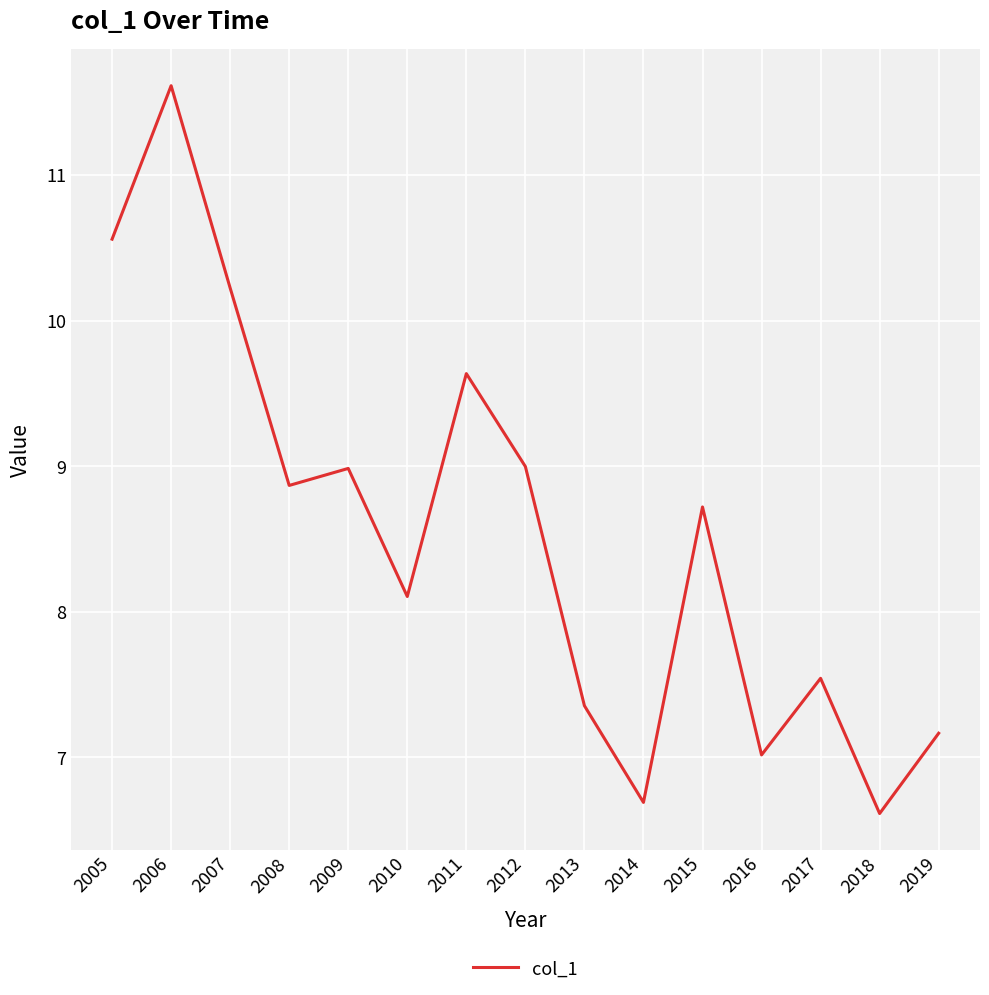

Reading left to right, list all the values displayed in this chart.

10.6	11.6	10.2	8.9	9.0	8.1	9.6	9.0	7.4	6.7	8.7	7.0	7.5	6.6	7.2